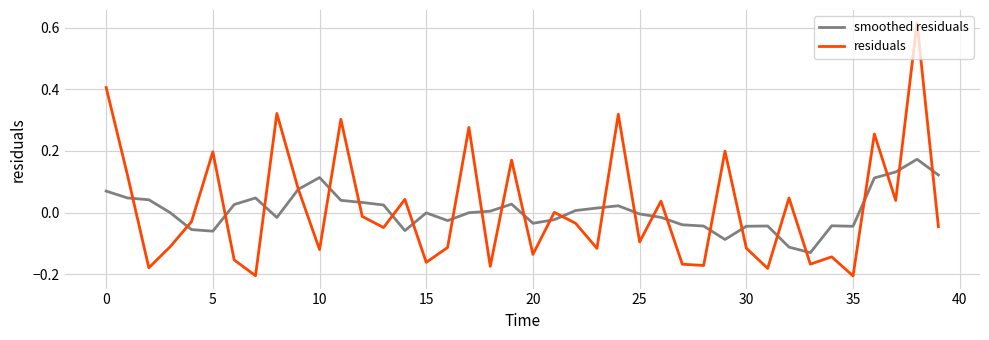

Rank the series by their maximum value, from lowest to highest.

smoothed residuals, residuals